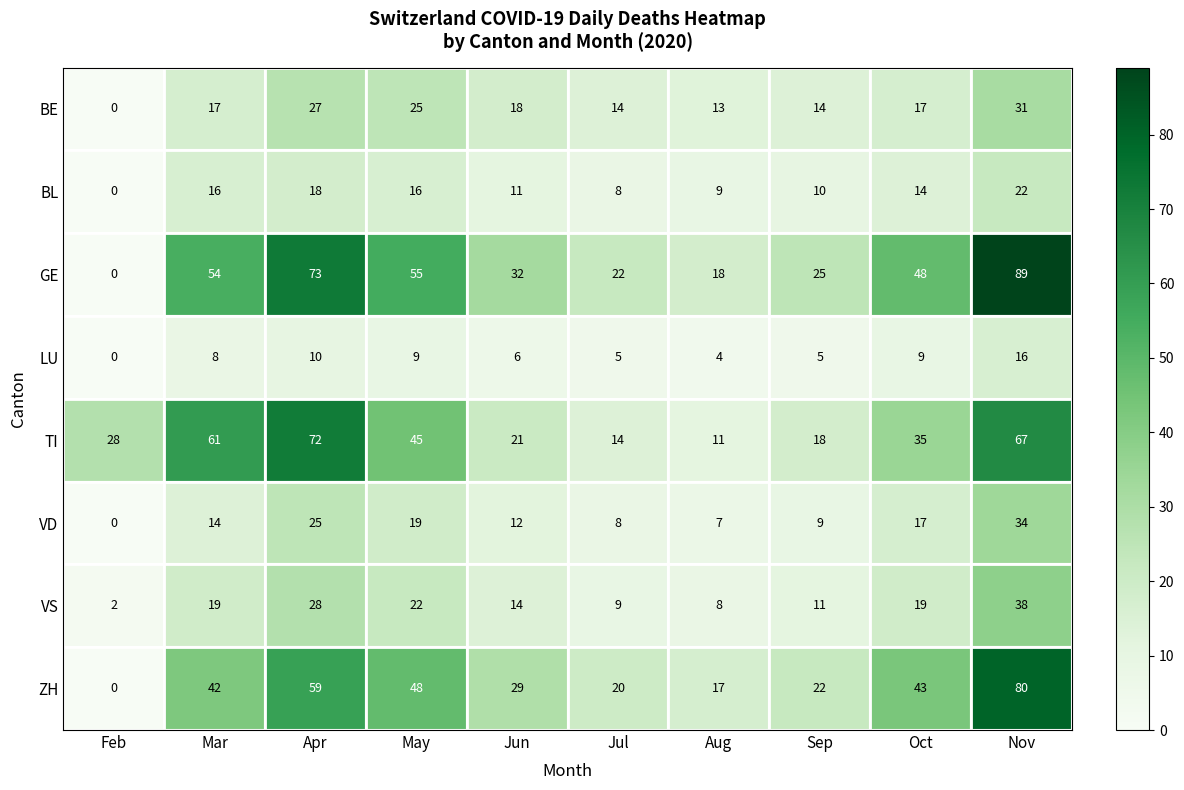

What is the total value across all series at Aug?

87